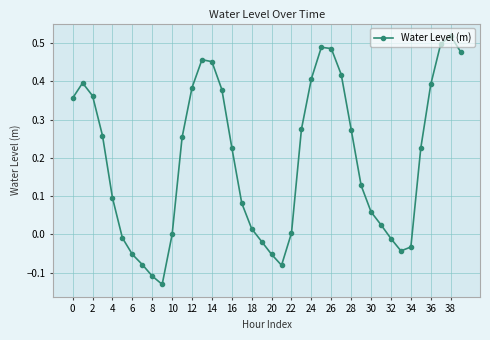

True or false: the data has more than 1 interior local peaks.

True